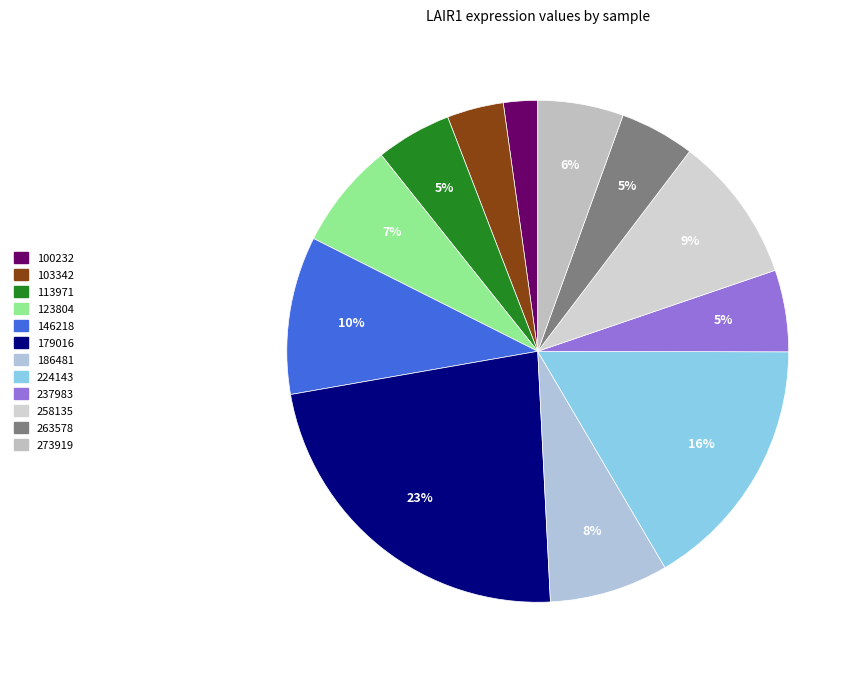

Does 224143 represent more than half of the total?

No